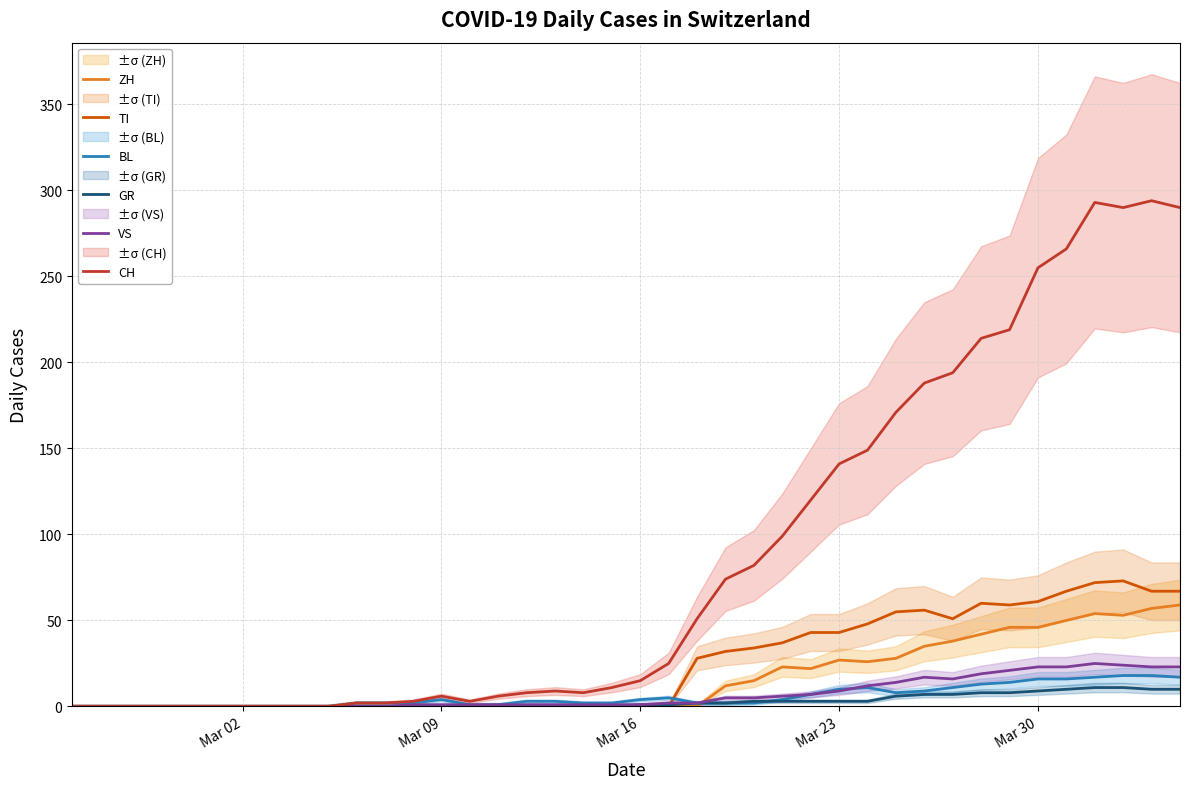

How many lines are shown in the chart?

6